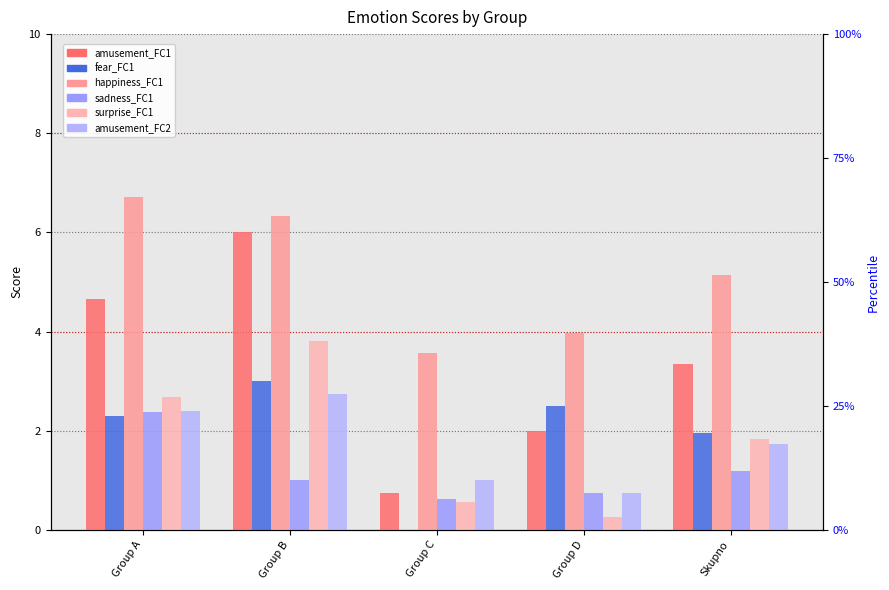

Are the bars horizontal?

No